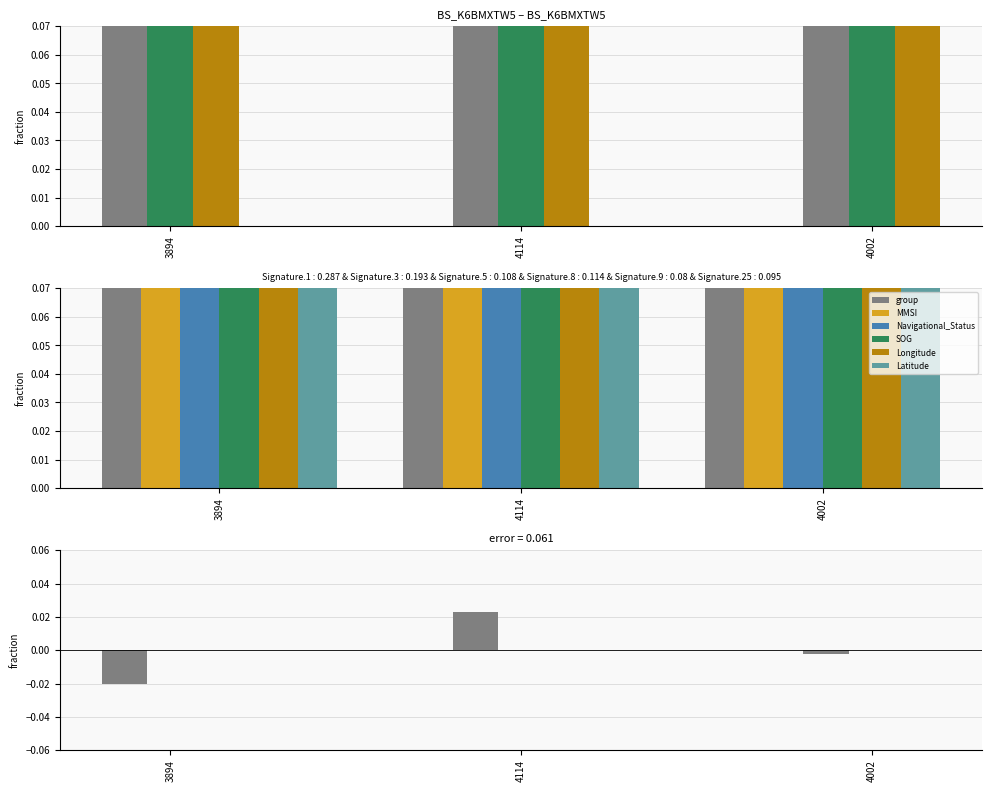

At which label is MMSI closest to 1?

3894